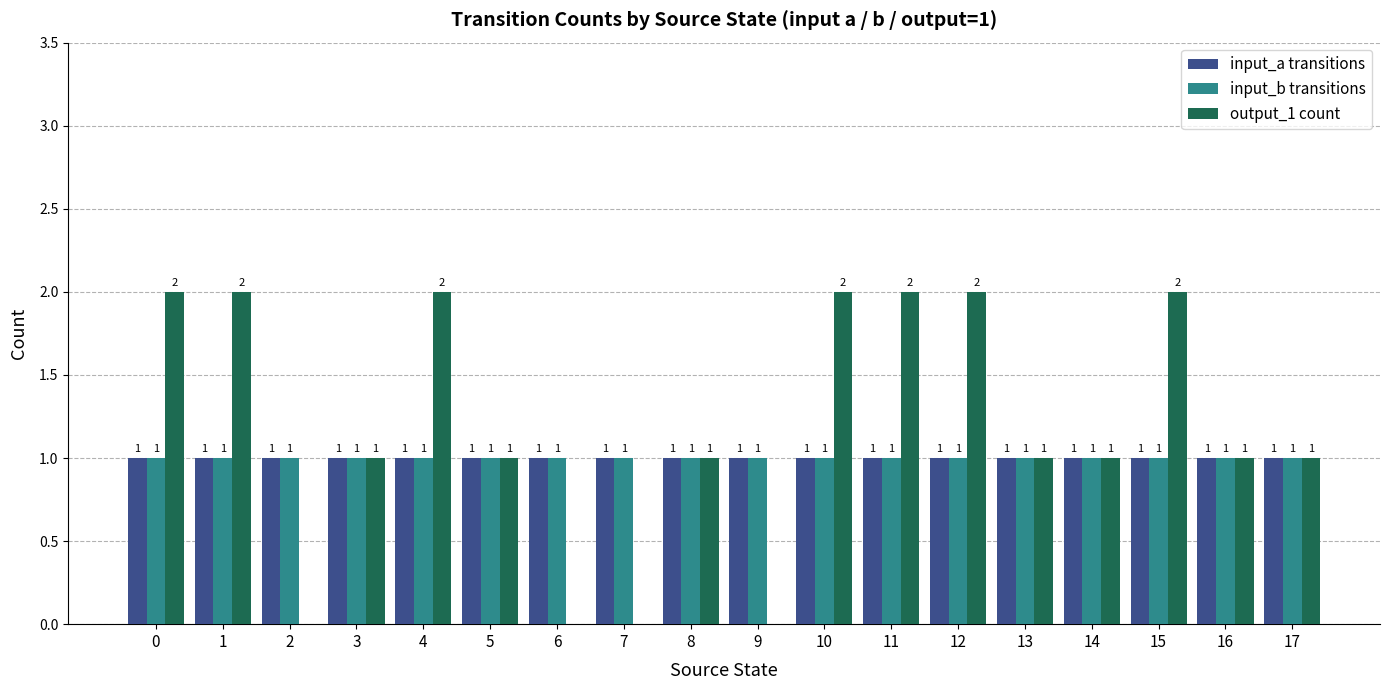

How many categories are shown in the chart?

18